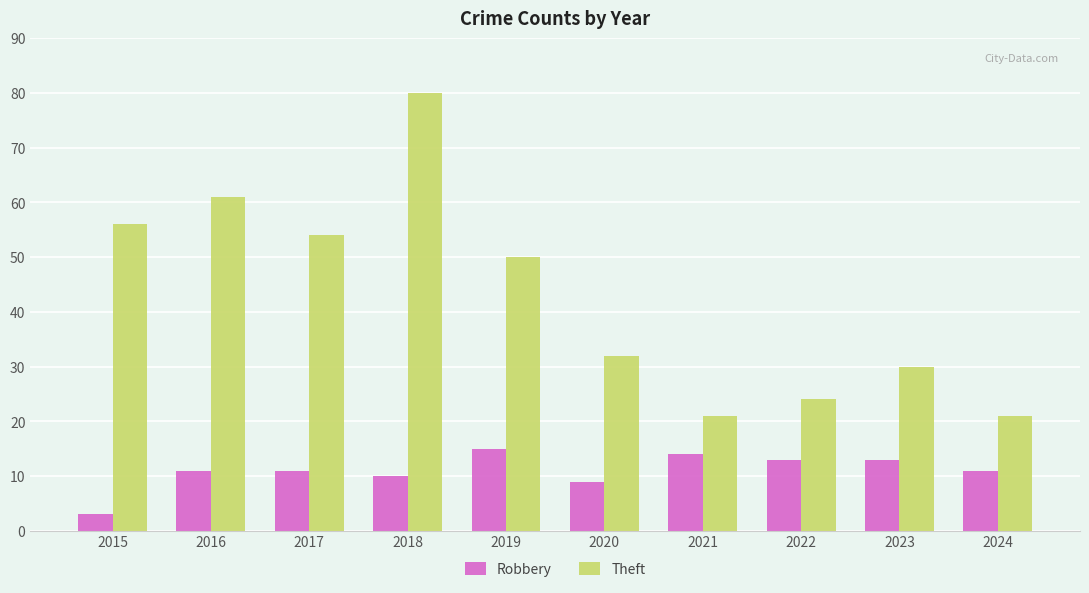

How many categories are shown in the chart?

10